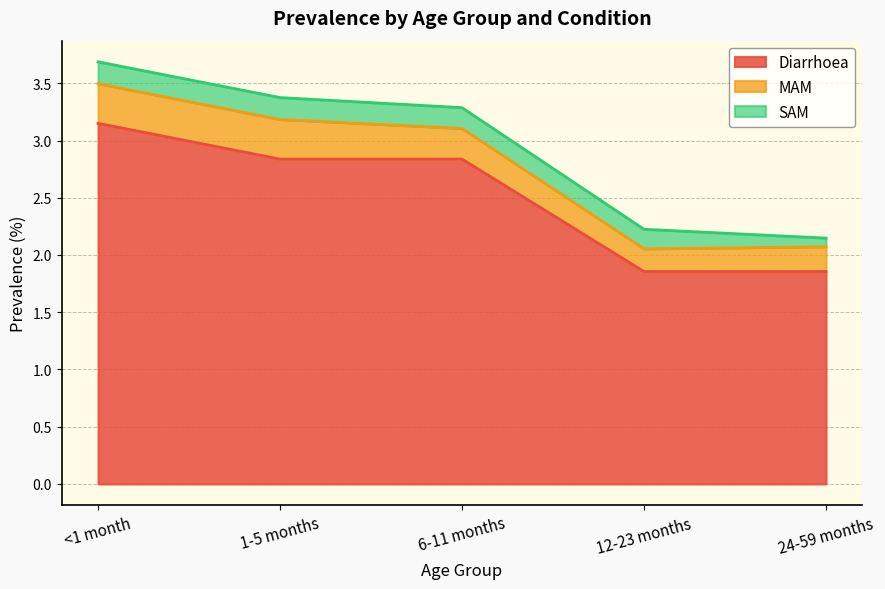

Does the chart display data point markers on the line(s)?

No